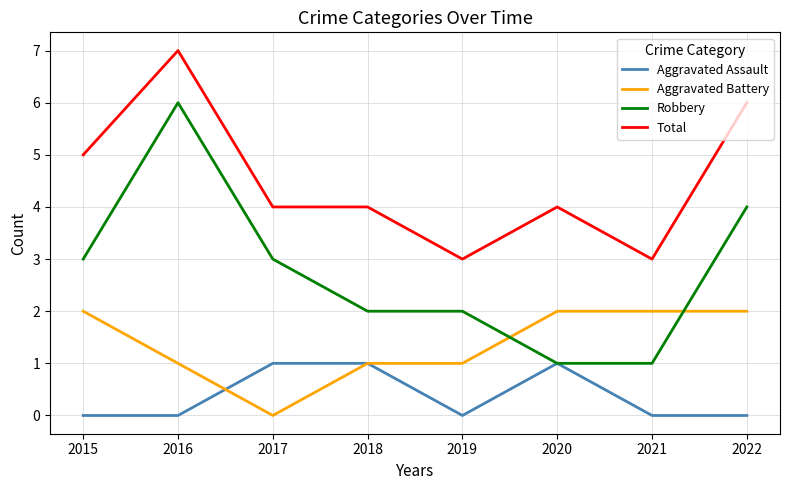

Rank the series by their average value, from lowest to highest.

Aggravated Assault, Aggravated Battery, Robbery, Total